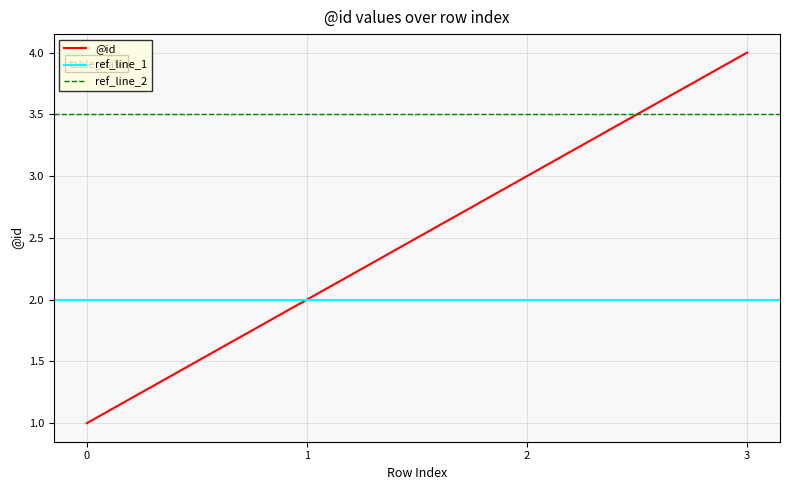

What is the minimum value shown in the chart?

1